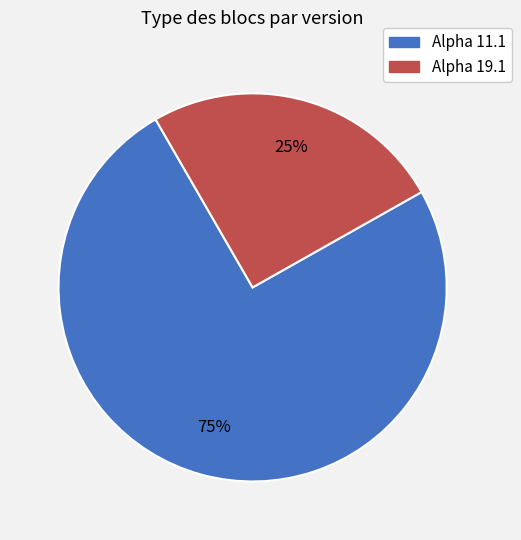

Which slice is the smallest?

Alpha 19.1